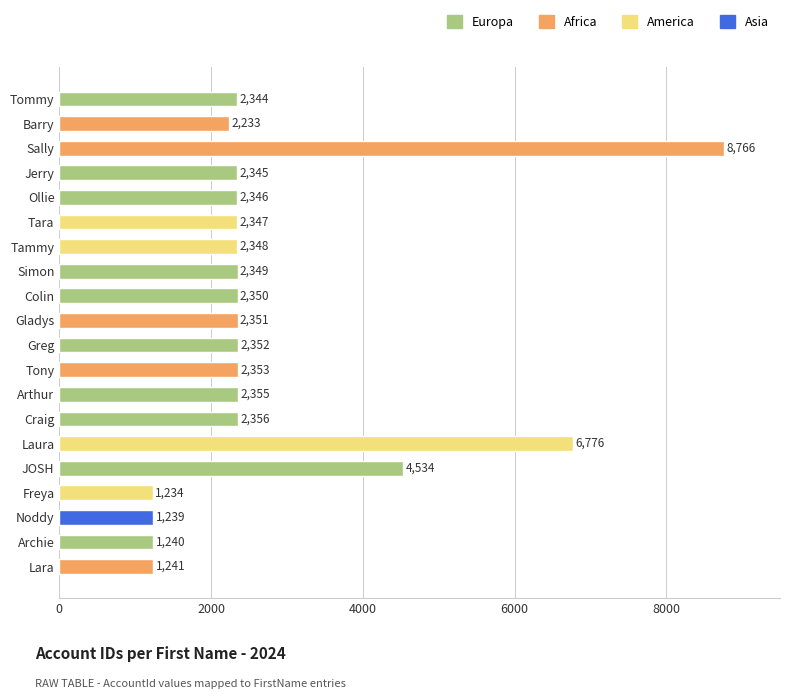

What is the difference between the maximum and minimum values?

7532